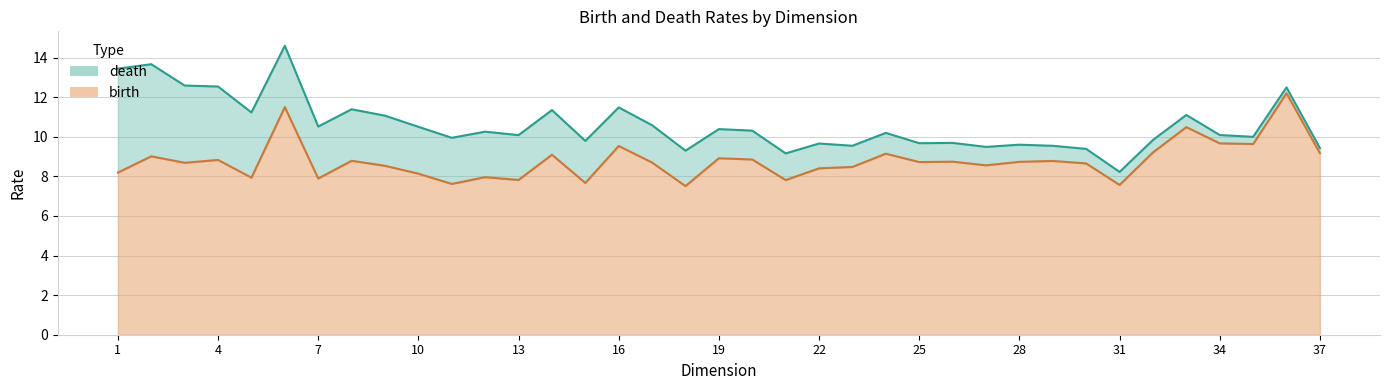

How many values in the birth series exceed 8?

28